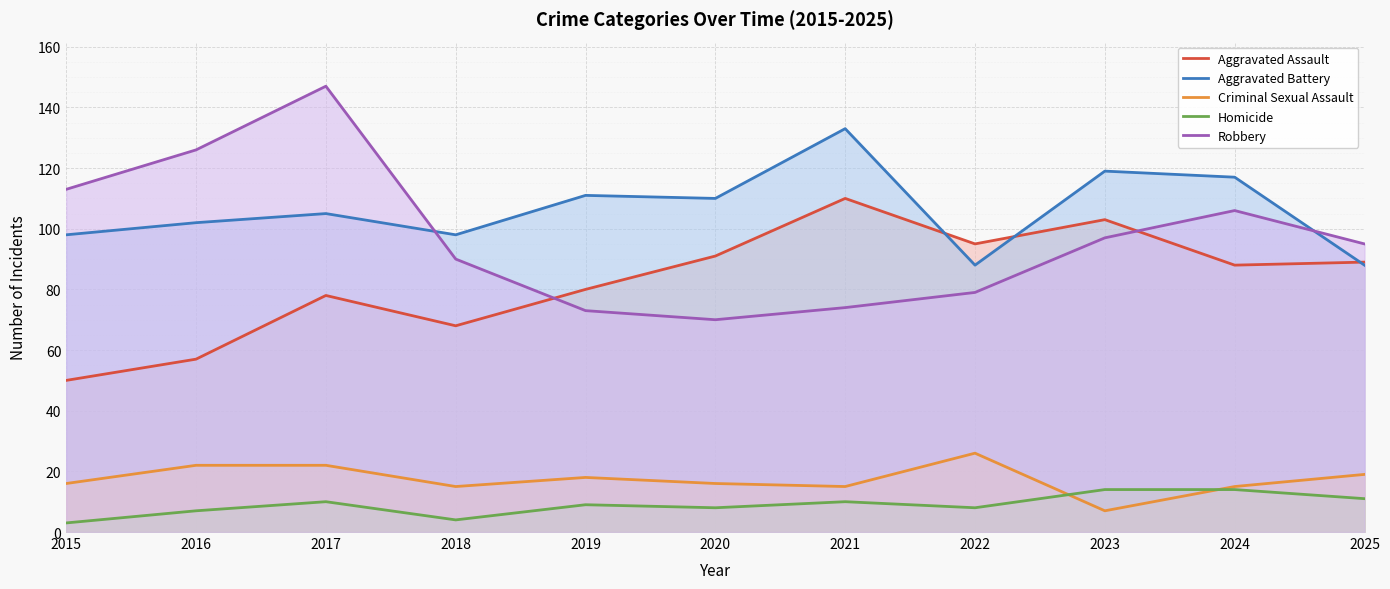

What is the spread (max minus min) of values at 2024?

103